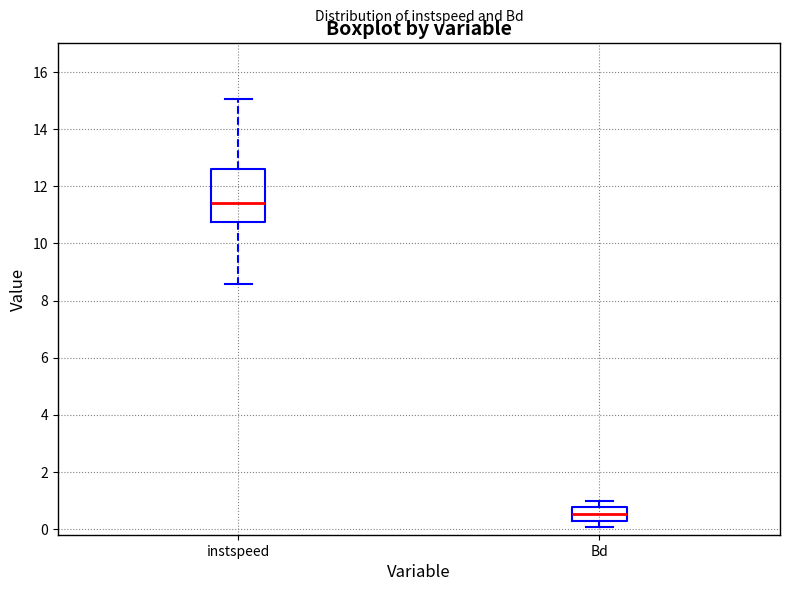

Which box is the tallest, from its lower edge to its upper edge?

instspeed